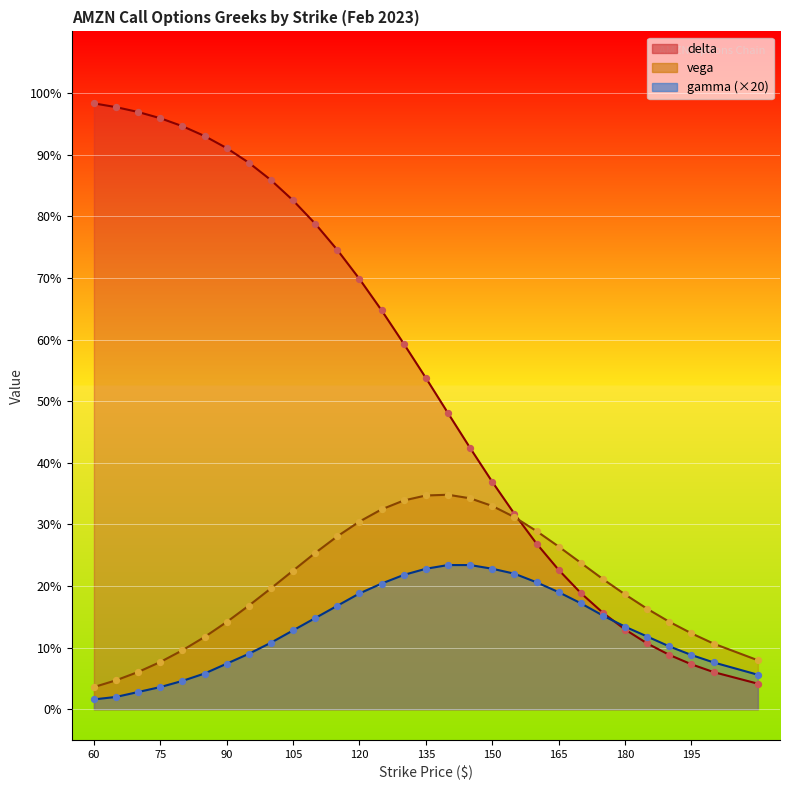

At how many categories does at least one series exceed 0?

30